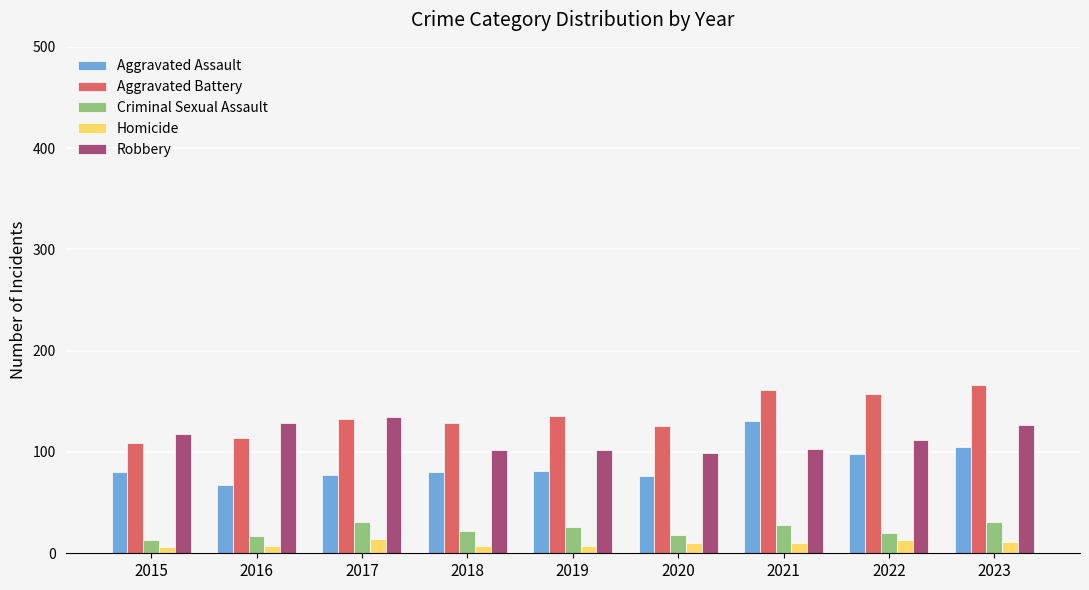

What is the spread (max minus min) of values at 2017?

121